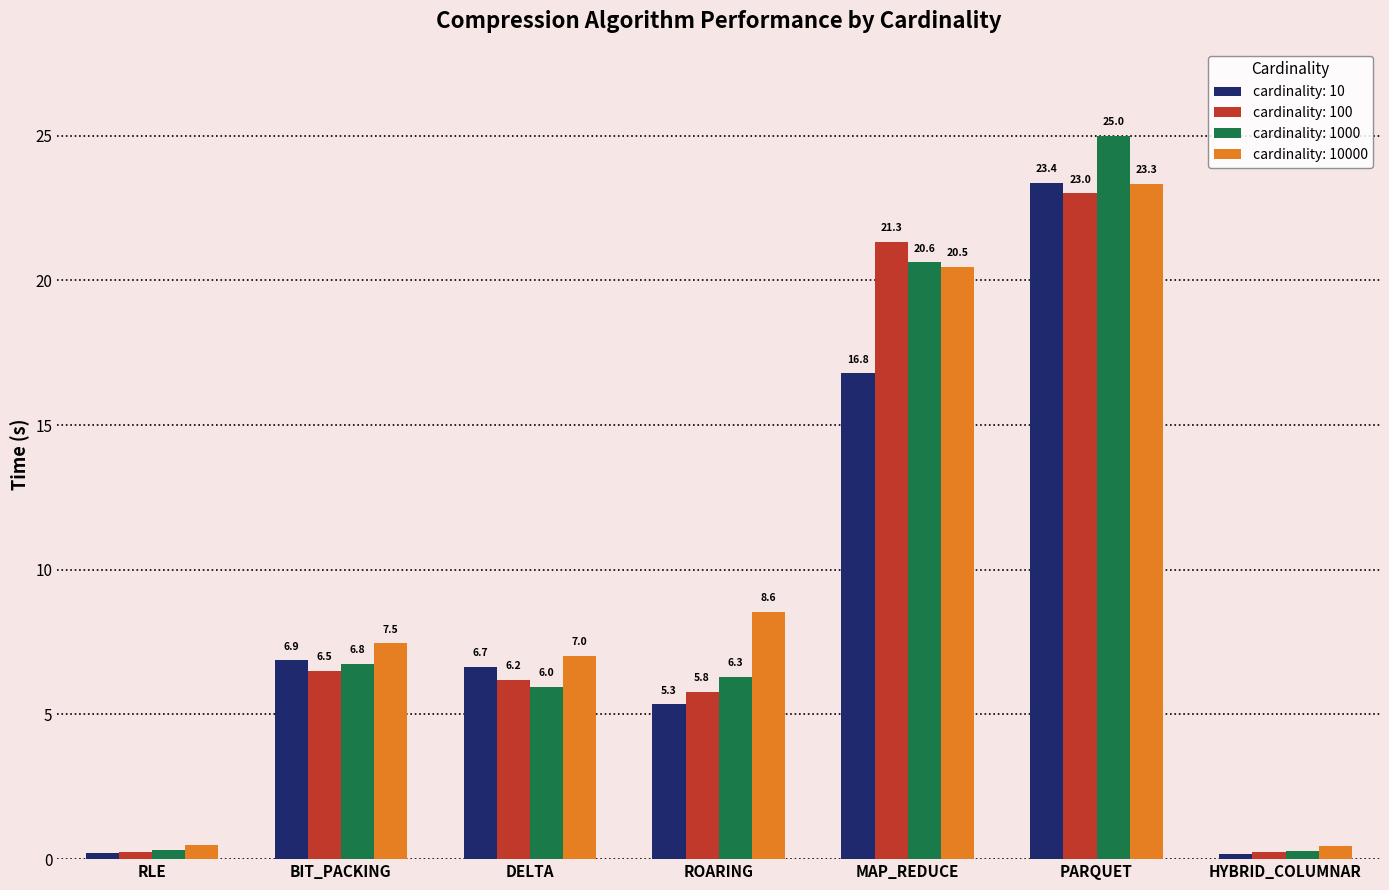

Which label corresponds to the largest value in the chart?

PARQUET